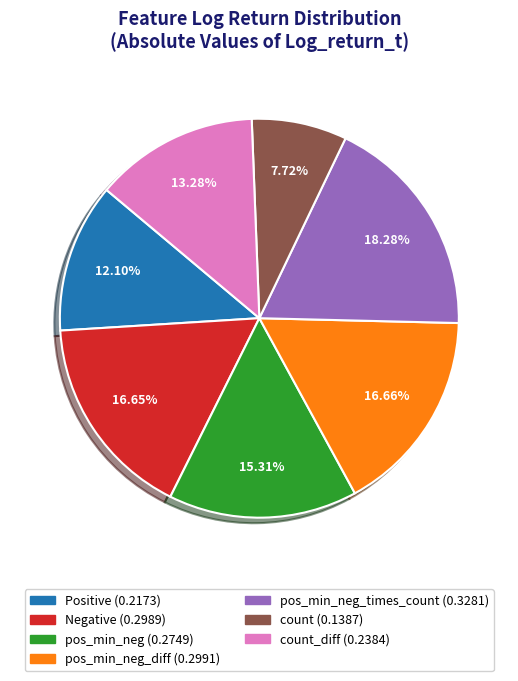

Does any single category account for the majority?

No